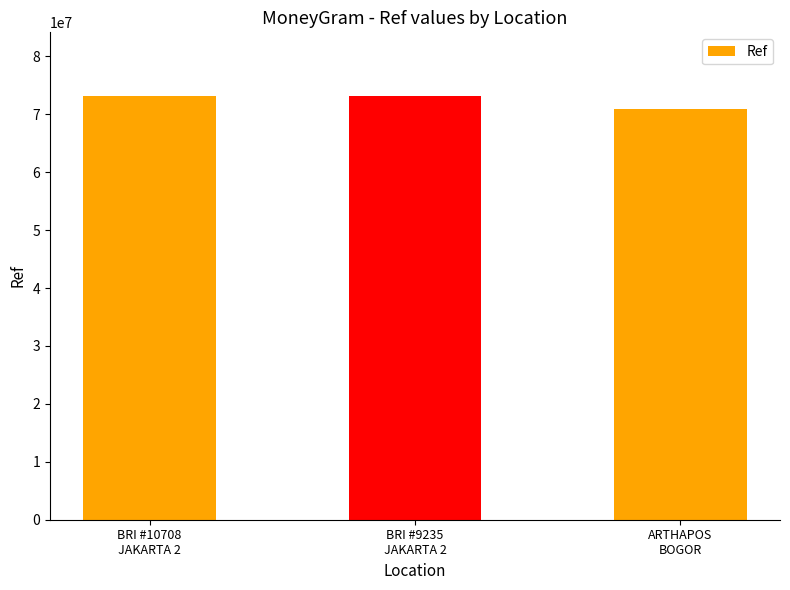

Which has a higher value, BRI #10708
JAKARTA 2 or ARTHAPOS
BOGOR?

BRI #10708
JAKARTA 2